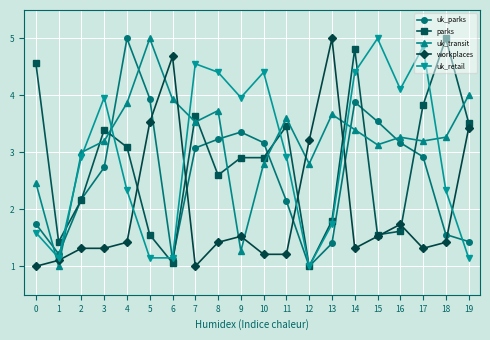

What is the difference between the highest and lowest values at 16?

2.5